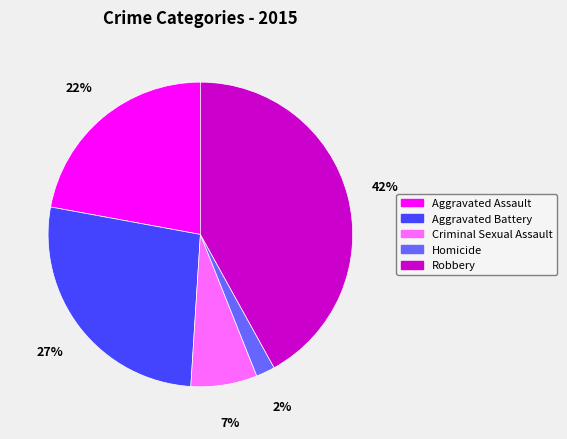

Which category has the biggest portion of the pie?

Robbery